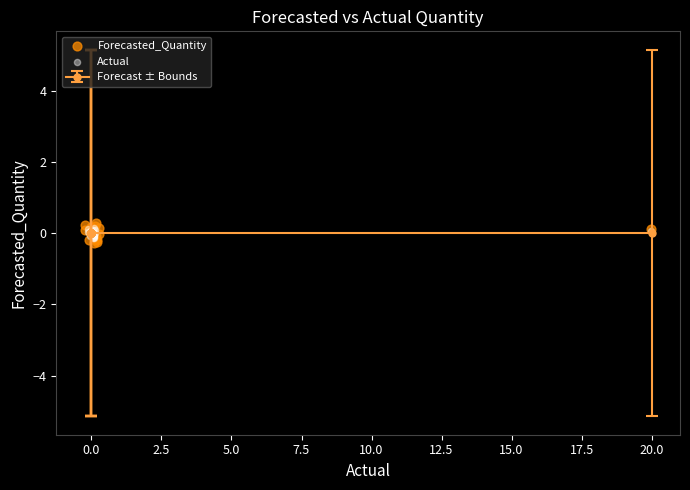

Which series has the largest Y range (max minus min)?

Forecasted_Quantity